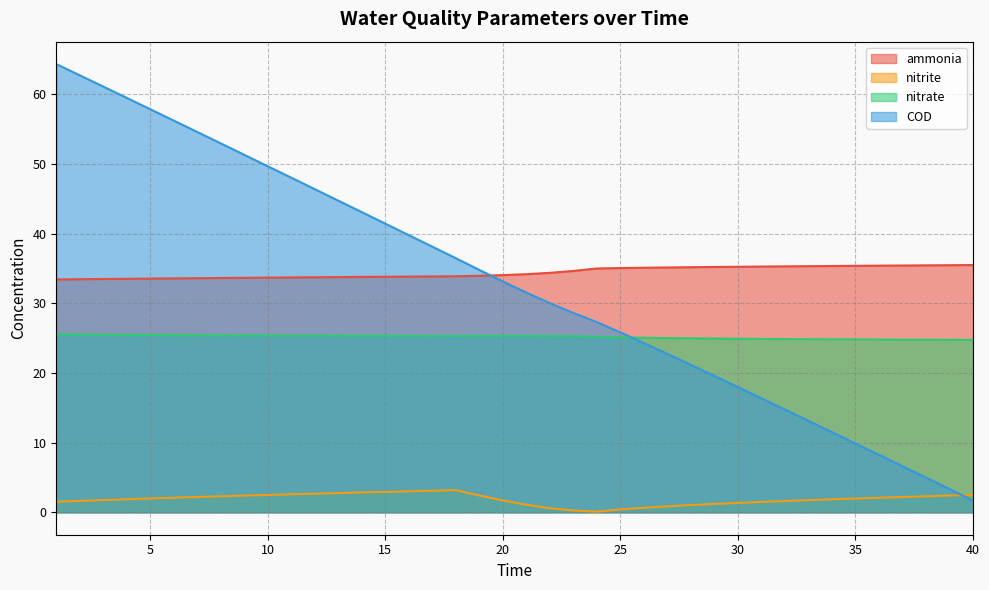

What is the greatest value displayed?

64.3